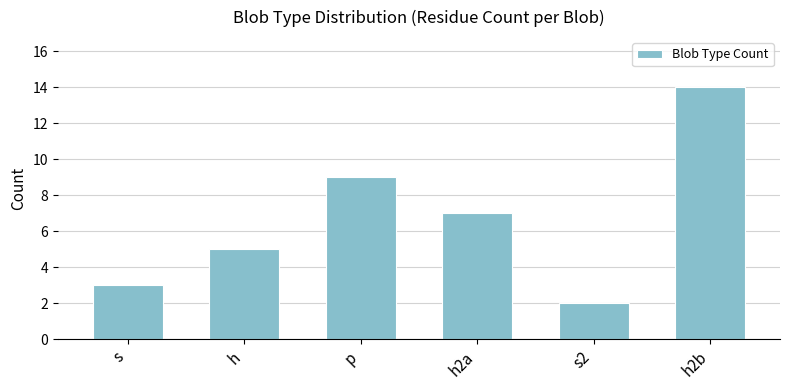

Reading left to right, extract all data points from this chart.

s=3	h=5	p=9	h2a=7	s2=2	h2b=14